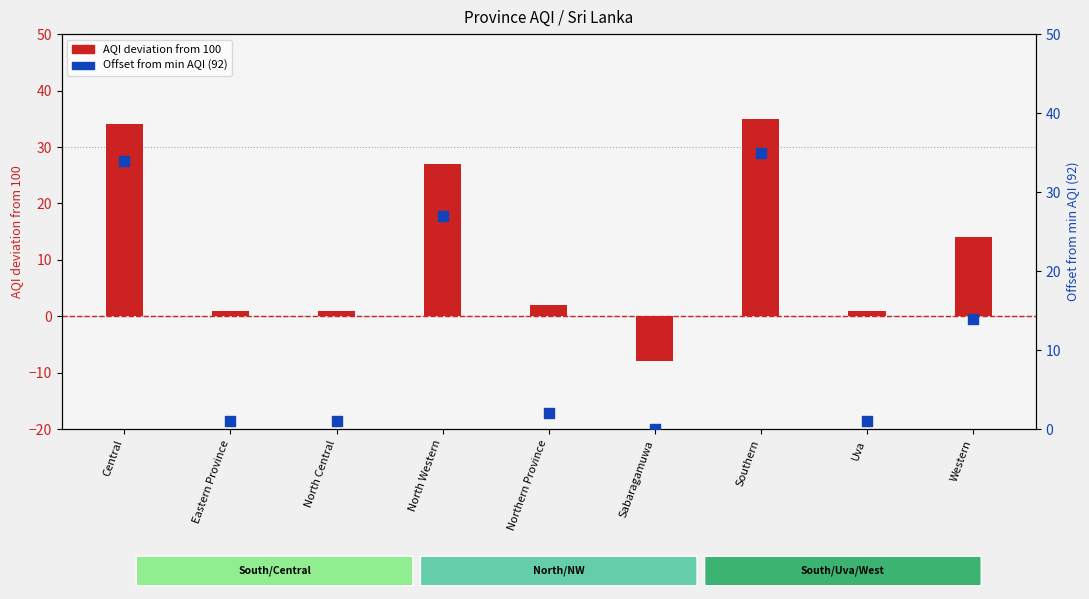

Which series reaches the maximum Y coordinate?

AQI deviation from 100